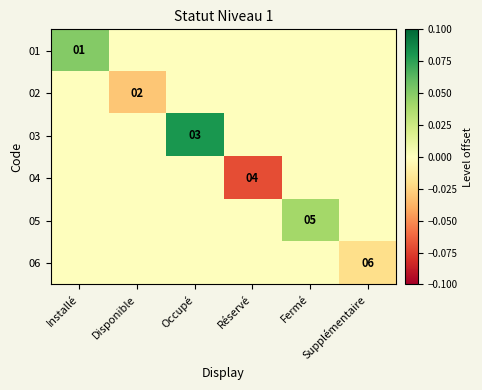

Rank the series at Fermé from lowest to highest value.

01, 02, 03, 04, 06, 05